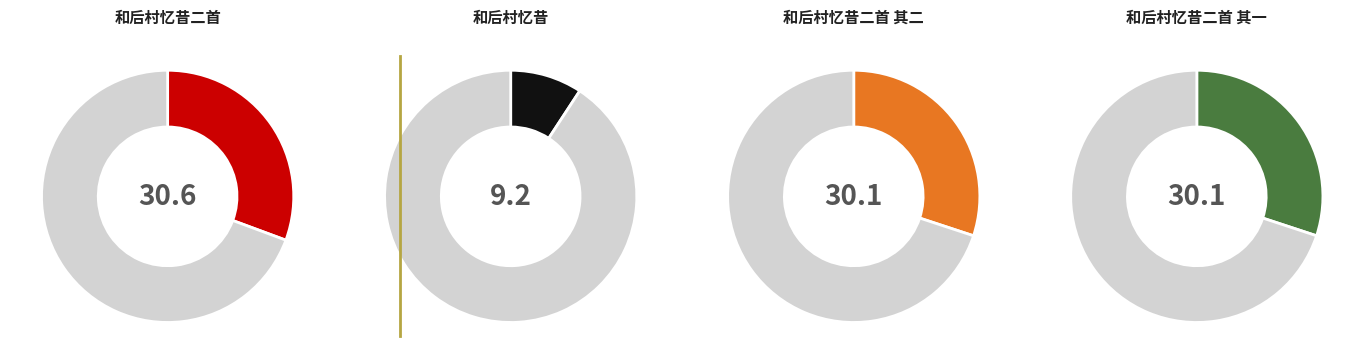

Count the number of slices in the pie.

4